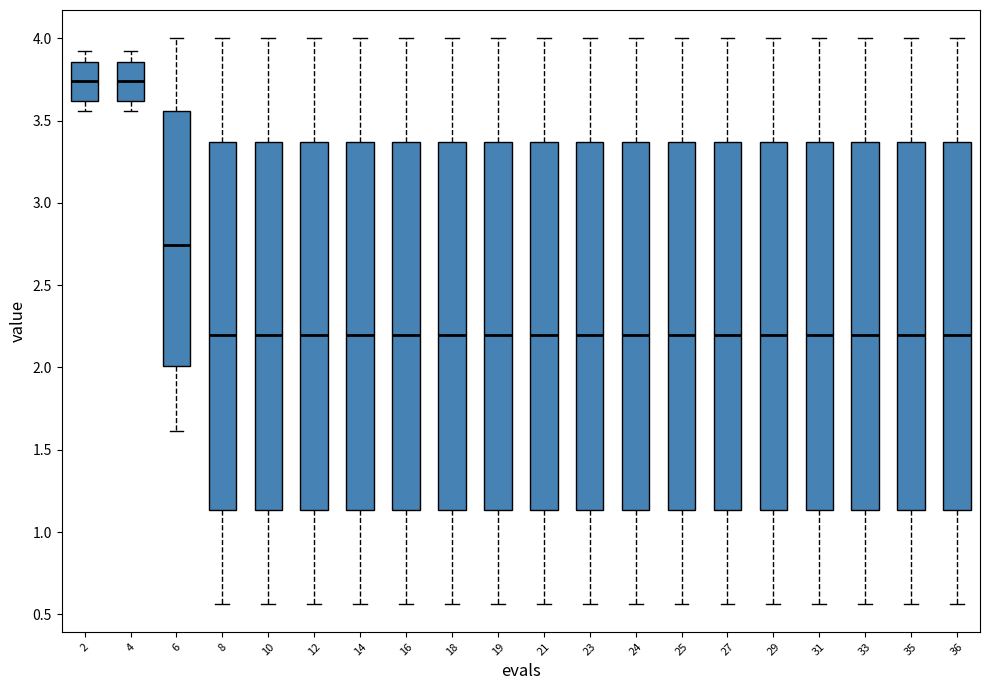

Reading left to right, transcribe this box plot: for each box, give where its median line is, the range the box spans, and where its two whiskers end, as read against the y-axis. The values are not printed on the chart, so give them approximately, as read against the axis.

2: median 3.75, box 3.60 to 3.85, whiskers 3.55 to 3.90
4: median 3.75, box 3.60 to 3.85, whiskers 3.55 to 3.90
6: median 2.75, box 2.00 to 3.55, whiskers 1.60 to 4.00
8: median 2.20, box 1.15 to 3.35, whiskers 0.55 to 4.00
10: median 2.20, box 1.15 to 3.35, whiskers 0.55 to 4.00
12: median 2.20, box 1.15 to 3.35, whiskers 0.55 to 4.00
14: median 2.20, box 1.15 to 3.35, whiskers 0.55 to 4.00
16: median 2.20, box 1.15 to 3.35, whiskers 0.55 to 4.00
18: median 2.20, box 1.15 to 3.35, whiskers 0.55 to 4.00
19: median 2.20, box 1.15 to 3.35, whiskers 0.55 to 4.00
21: median 2.20, box 1.15 to 3.35, whiskers 0.55 to 4.00
23: median 2.20, box 1.15 to 3.35, whiskers 0.55 to 4.00
24: median 2.20, box 1.15 to 3.35, whiskers 0.55 to 4.00
25: median 2.20, box 1.15 to 3.35, whiskers 0.55 to 4.00
27: median 2.20, box 1.15 to 3.35, whiskers 0.55 to 4.00
29: median 2.20, box 1.15 to 3.35, whiskers 0.55 to 4.00
31: median 2.20, box 1.15 to 3.35, whiskers 0.55 to 4.00
33: median 2.20, box 1.15 to 3.35, whiskers 0.55 to 4.00
35: median 2.20, box 1.15 to 3.35, whiskers 0.55 to 4.00
36: median 2.20, box 1.15 to 3.35, whiskers 0.55 to 4.00